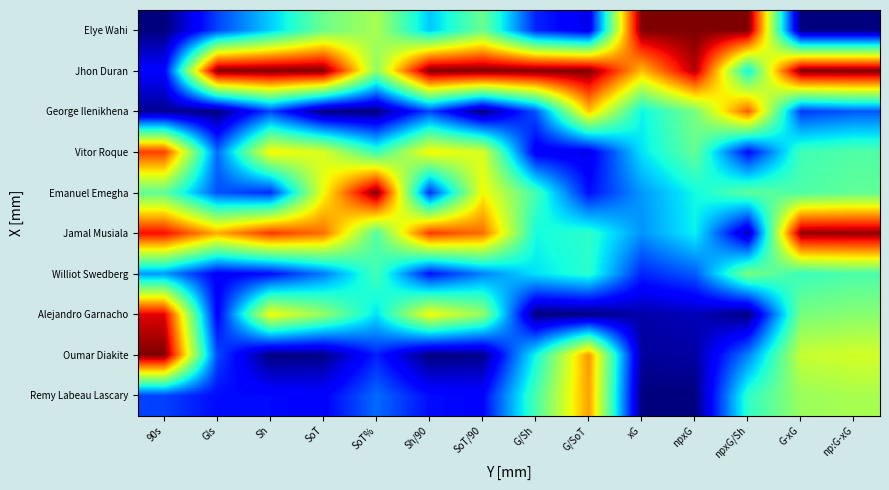

What is the spread (max minus min) of values at 90s?

1.0